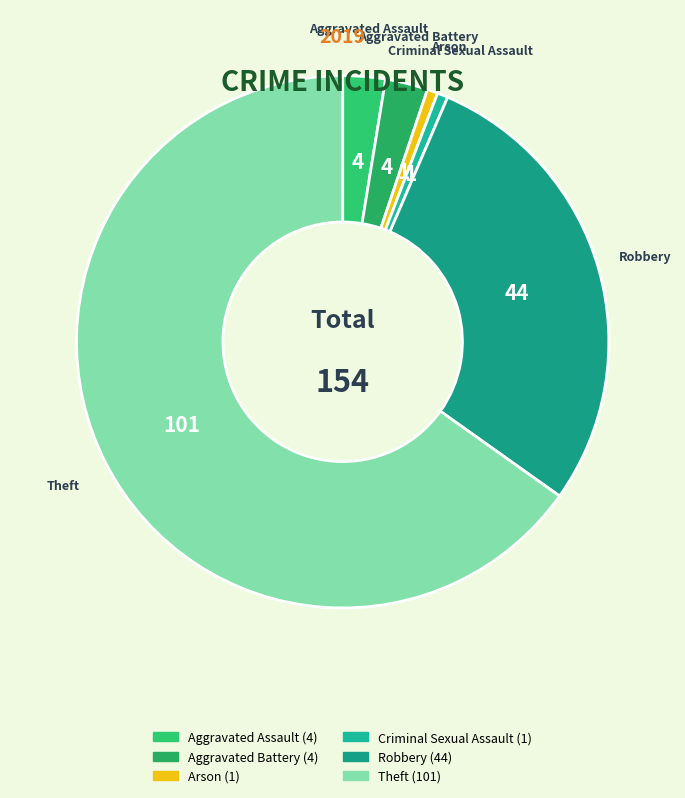

What is the ratio of the value at Theft to the value at Arson?

101.0